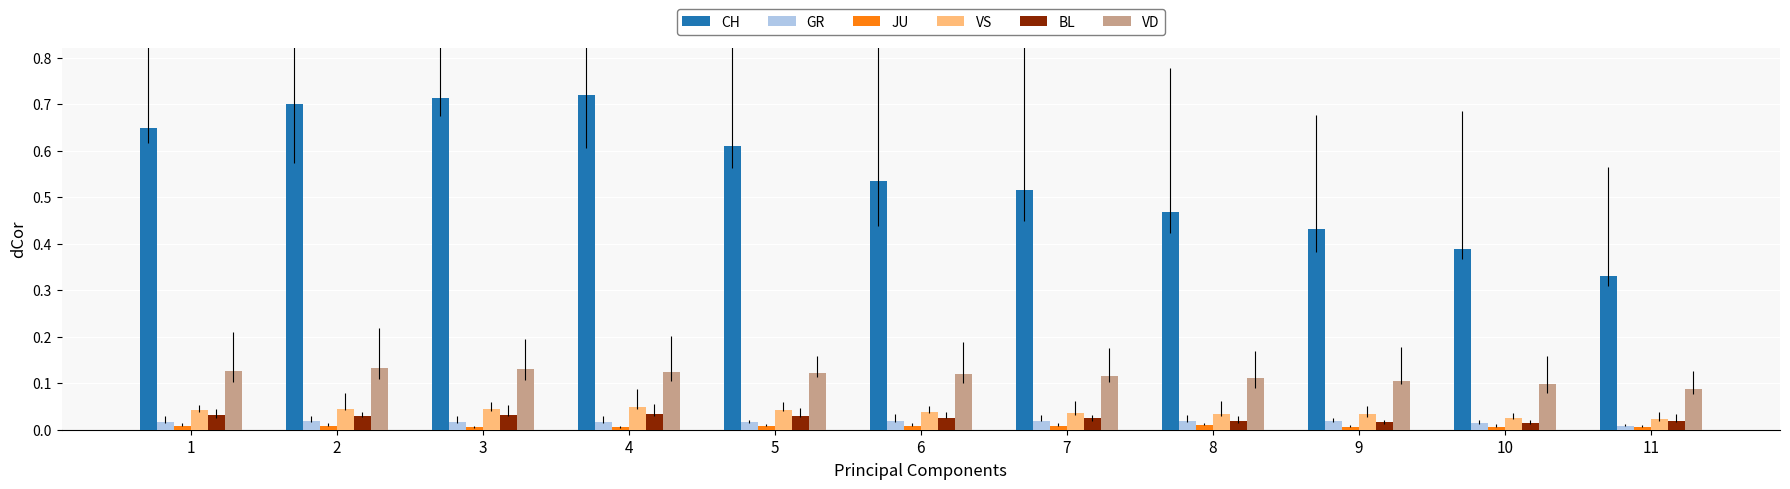

What is the sum of all BL values?

0.3